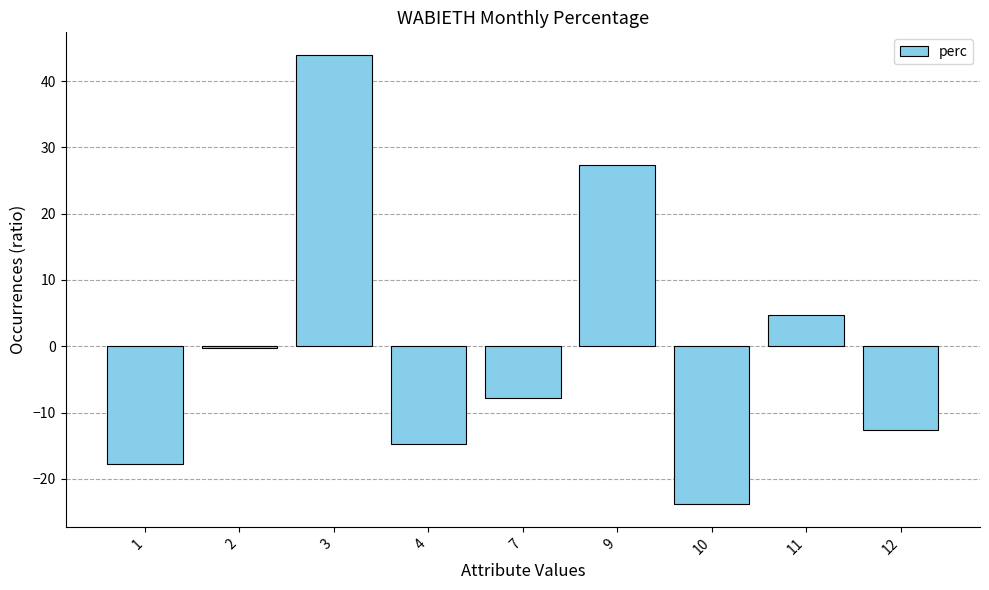

What is the sum of all values?

-0.8